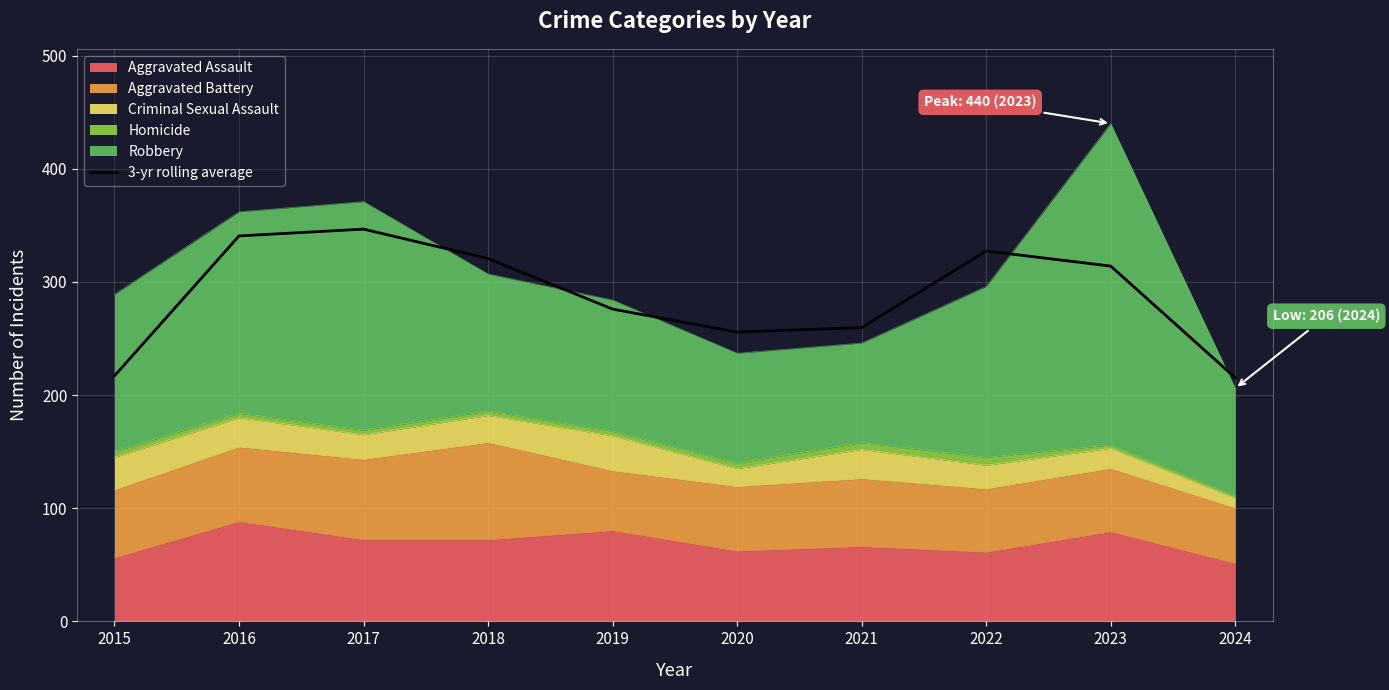

What is the sum of all values?

2873.0